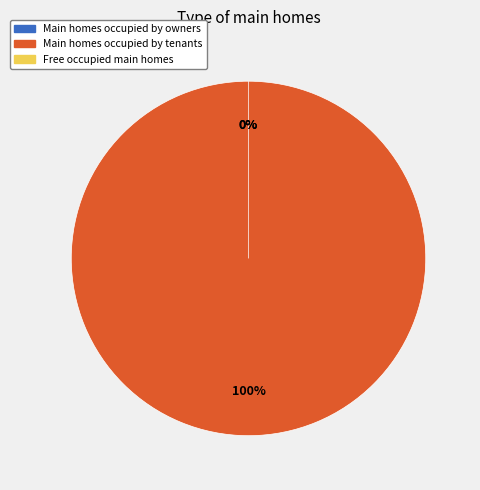

Does 1519230322 represent more than half of the total?

No